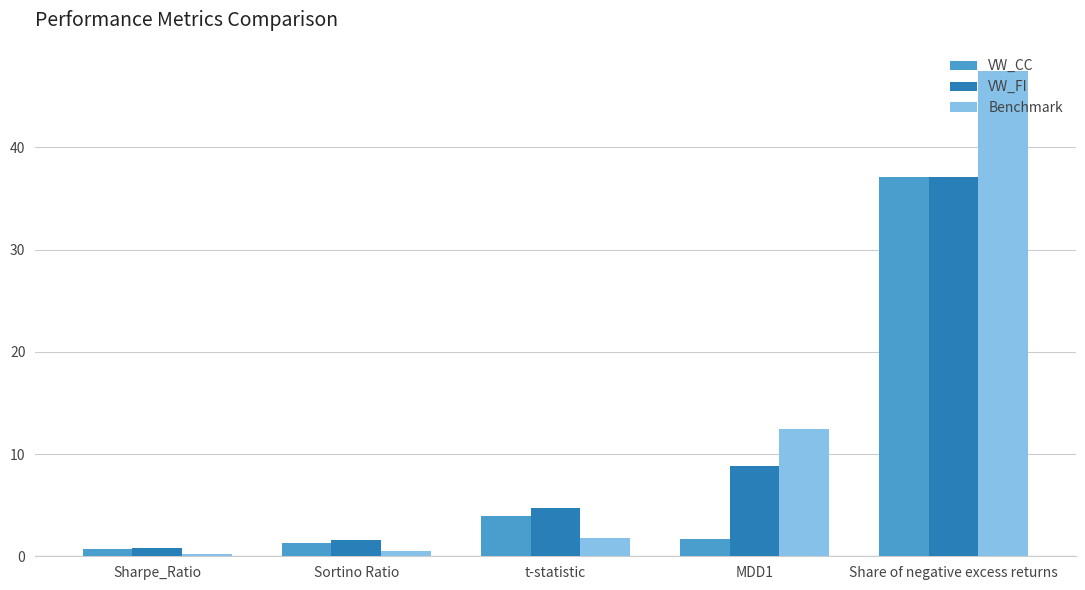

Read the VW_CC value at t-statistic.

4.0